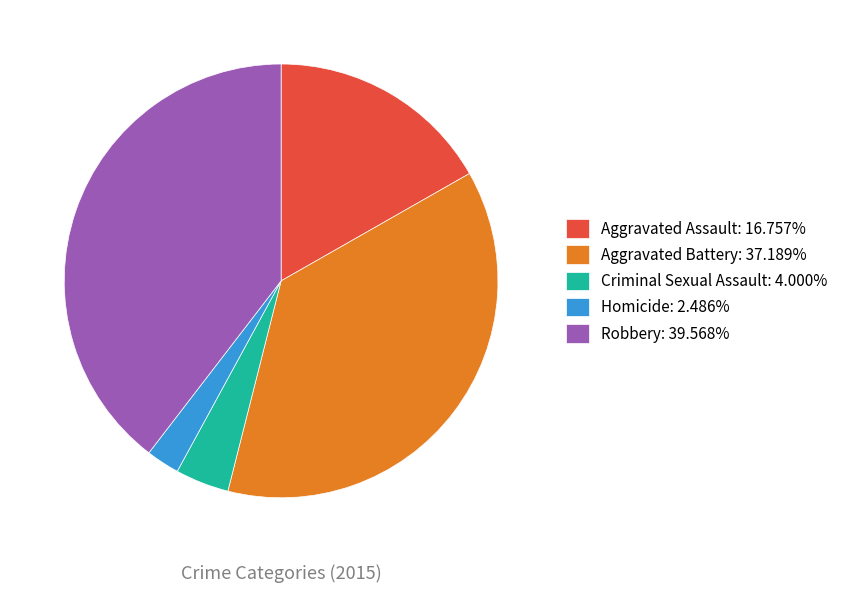

Which has a higher value, Aggravated Assault or Aggravated Battery?

Aggravated Battery